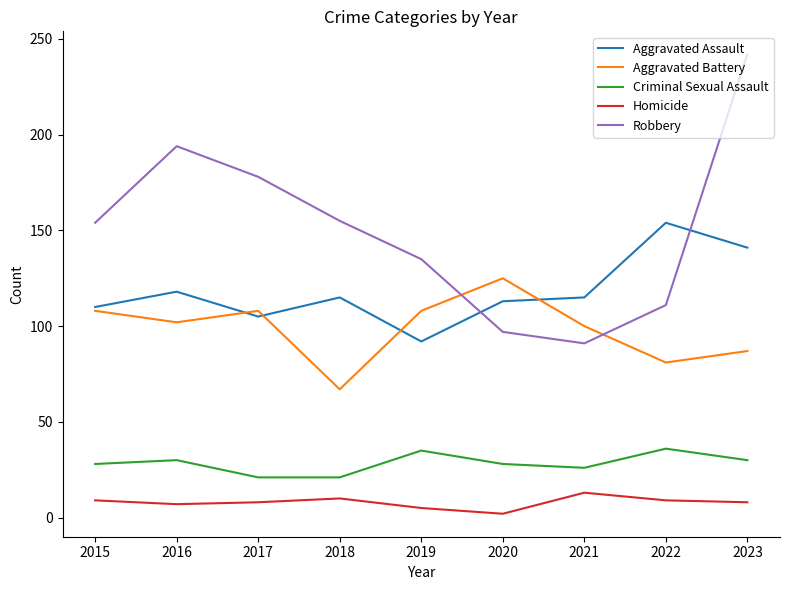

Which series has the largest total across all categories?

Robbery